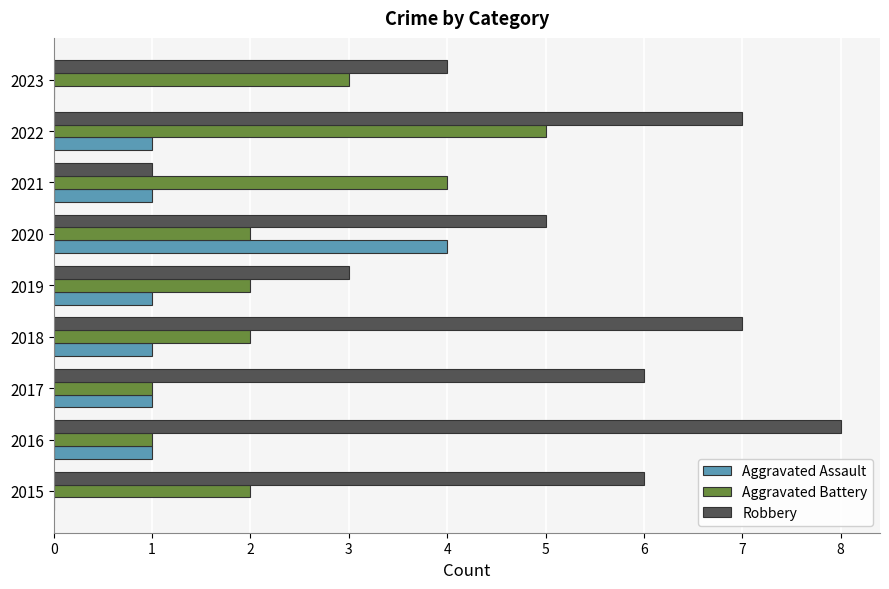

How many distinct data groups are displayed?

3